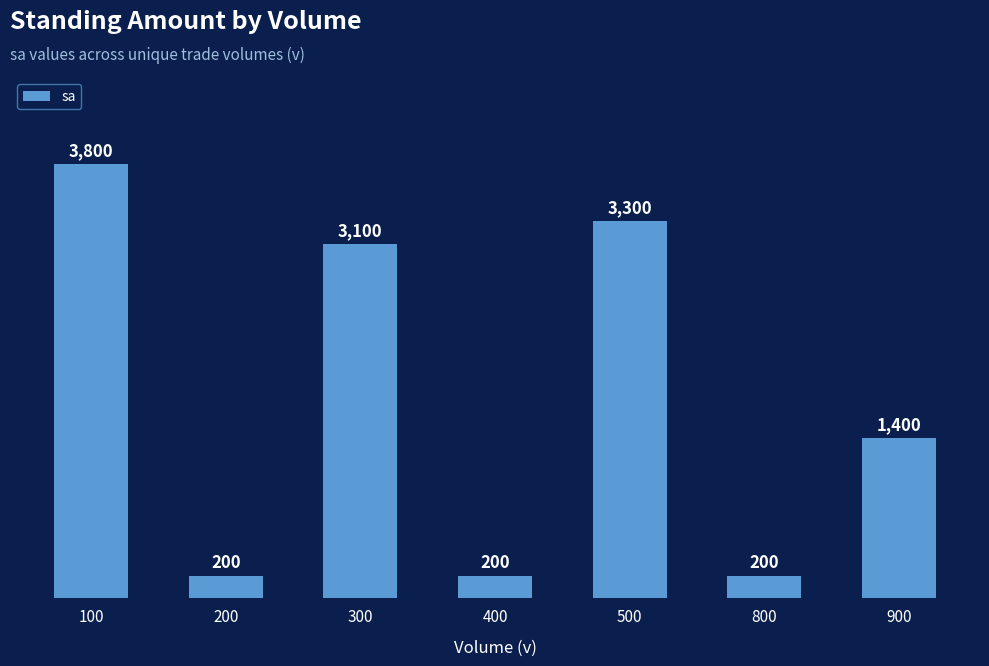

Which has a higher value, 800 or 300?

300